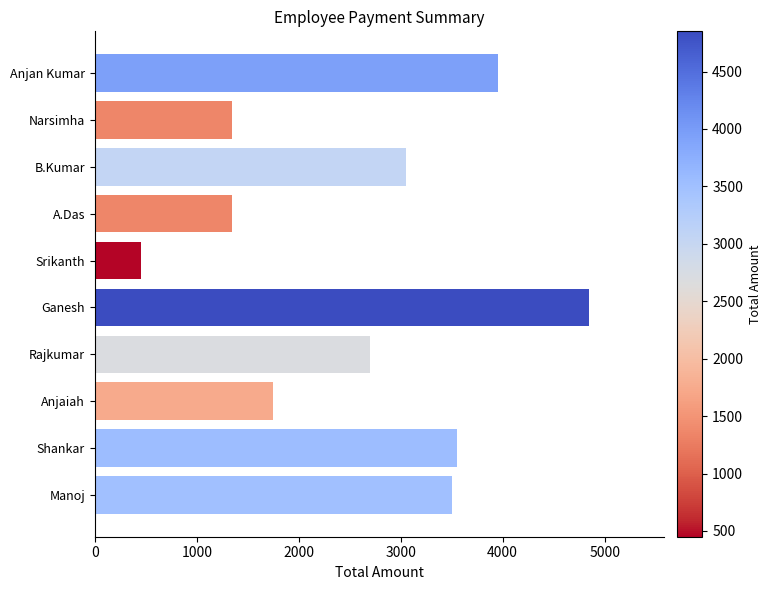

What is the change in value from Narsimha to Srikanth?

-900